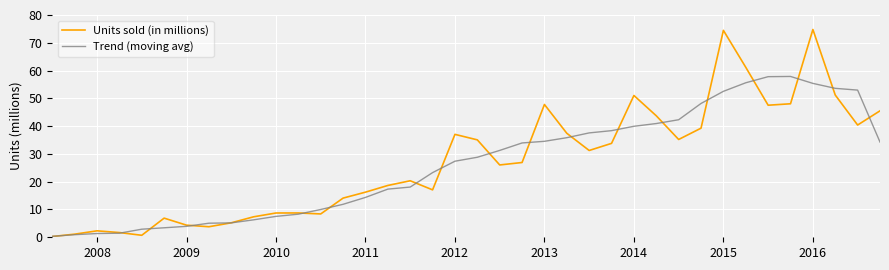

What are all the series names shown in the legend?

Units sold (in millions), Trend (moving avg)